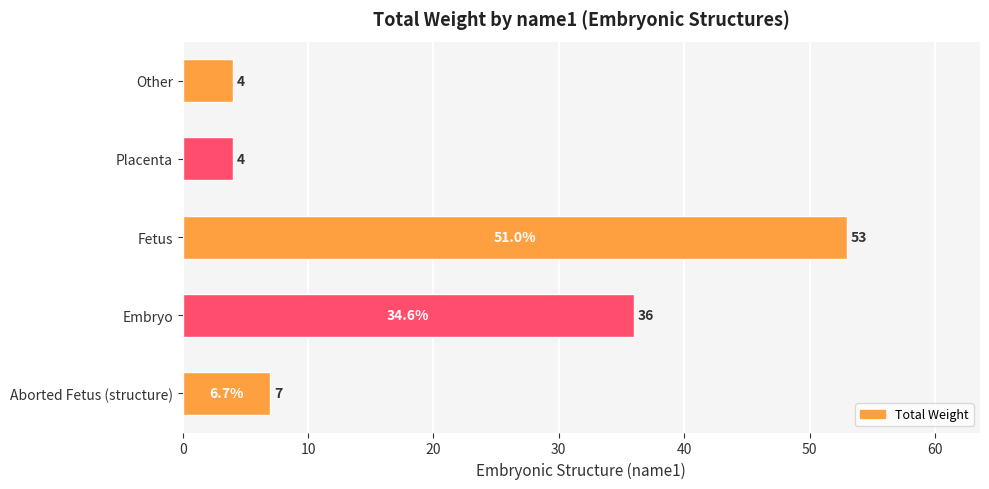

What is the difference between the second highest and second lowest values?

32